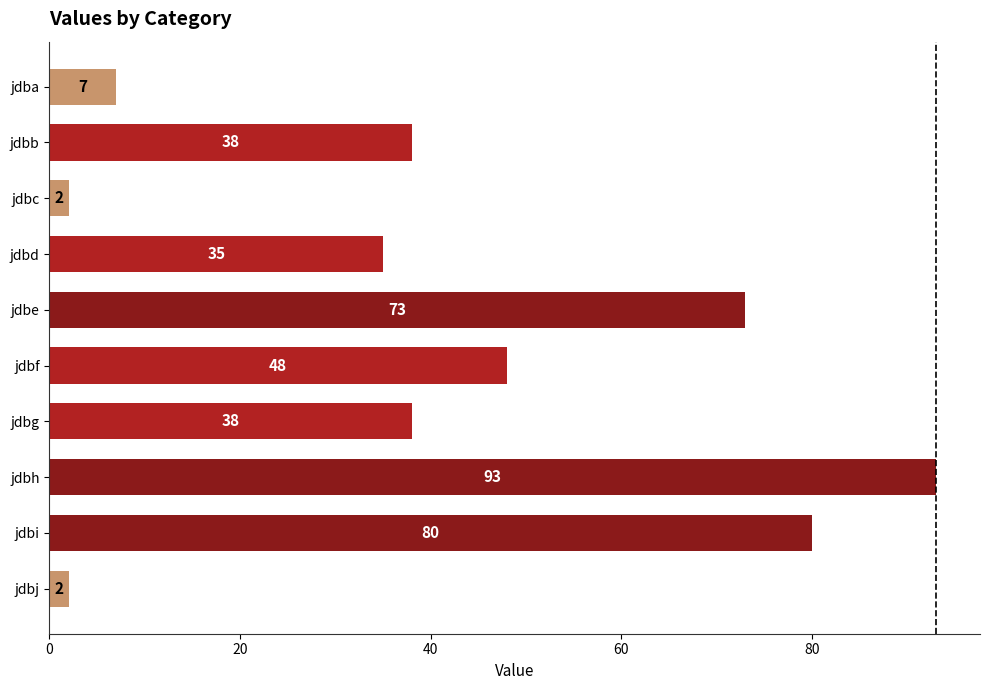

Does the chart contain any negative values?

No